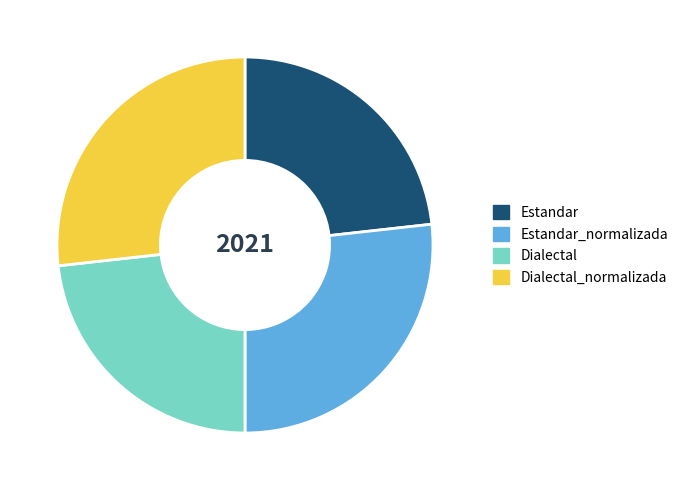

What is the ratio of the value at Estandar to the value at Dialectal?

1.0